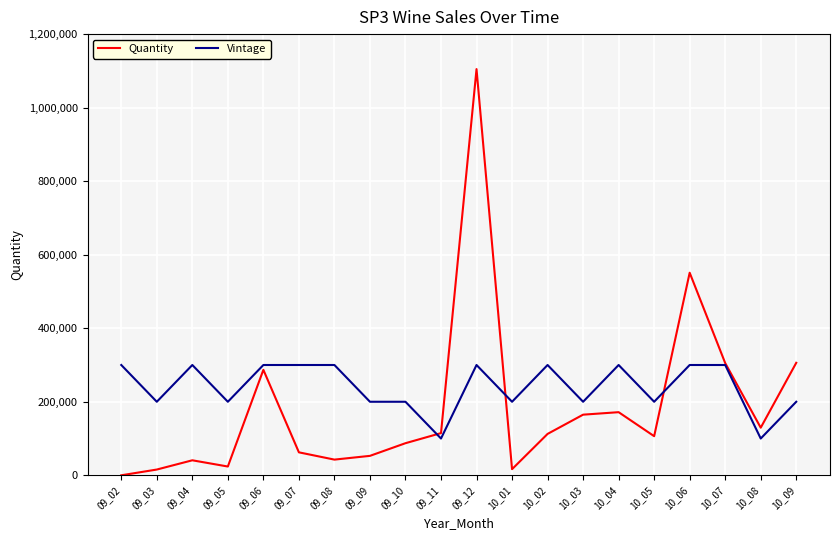

How many interior local valleys does the Quantity series have?

5